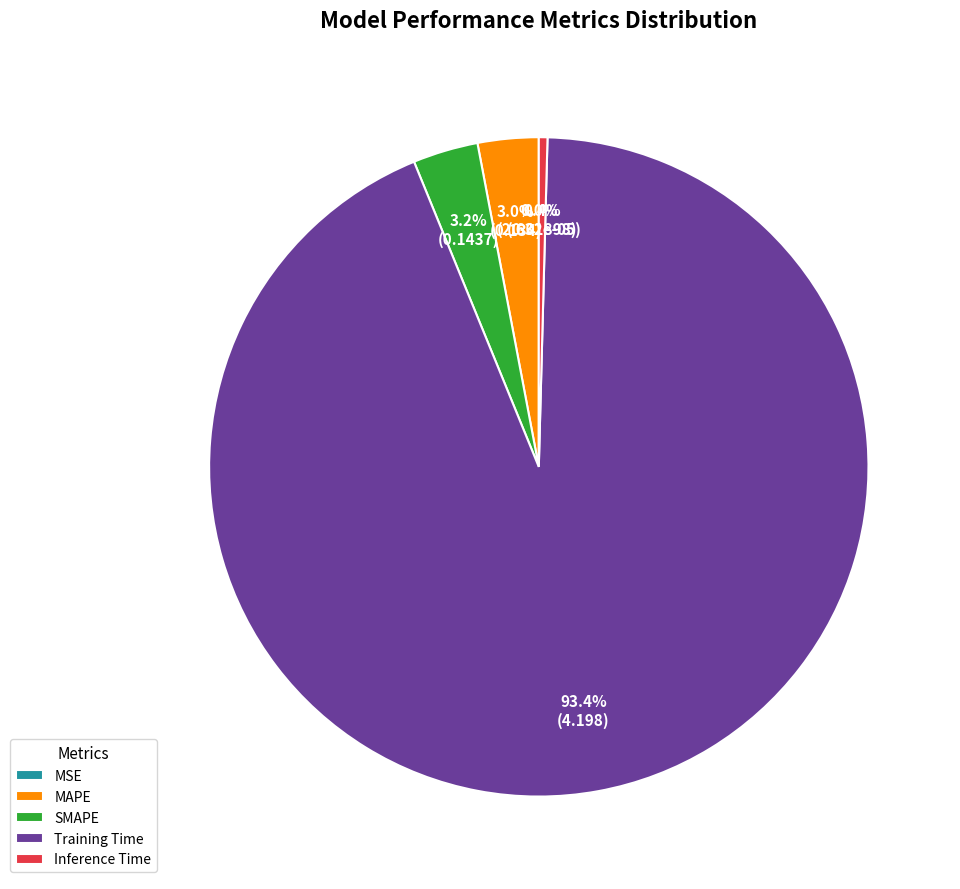

Combined, do Inference Time and MAPE account for over 50%?

No